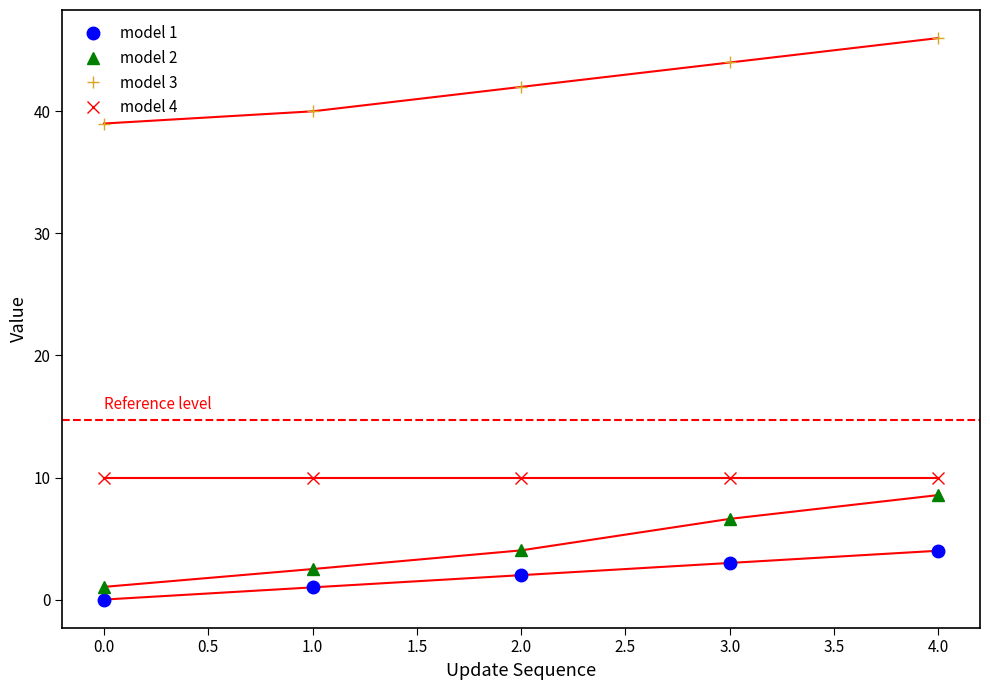

Which series has the largest total across all categories?

model 3